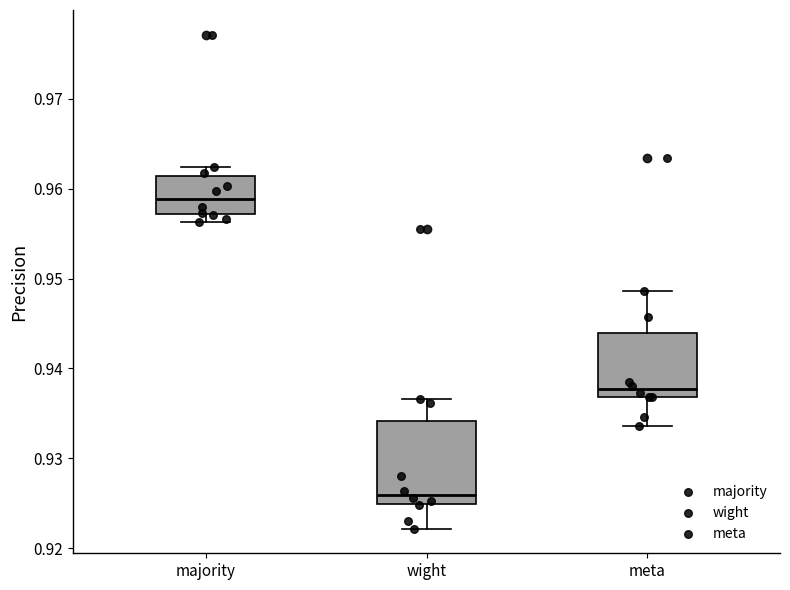

Reading left to right, read every box against the y-axis: the position of its median line, the range the box covers, and the ends of its whiskers. The values are not printed on the chart, so give them approximately, as read against the axis.

majority: median 0.959, box 0.957 to 0.961, whiskers 0.956 to 0.962
wight: median 0.926, box 0.925 to 0.934, whiskers 0.922 to 0.937
meta: median 0.938, box 0.937 to 0.944, whiskers 0.934 to 0.949